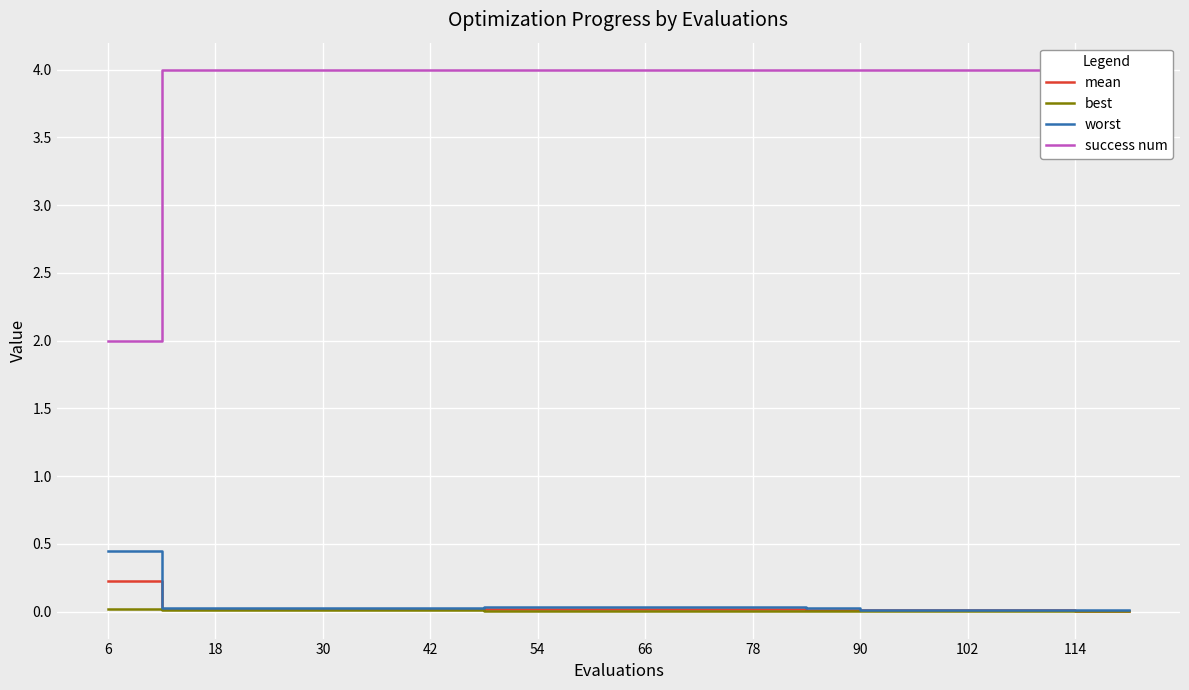

At which label does mean reach its peak?

6